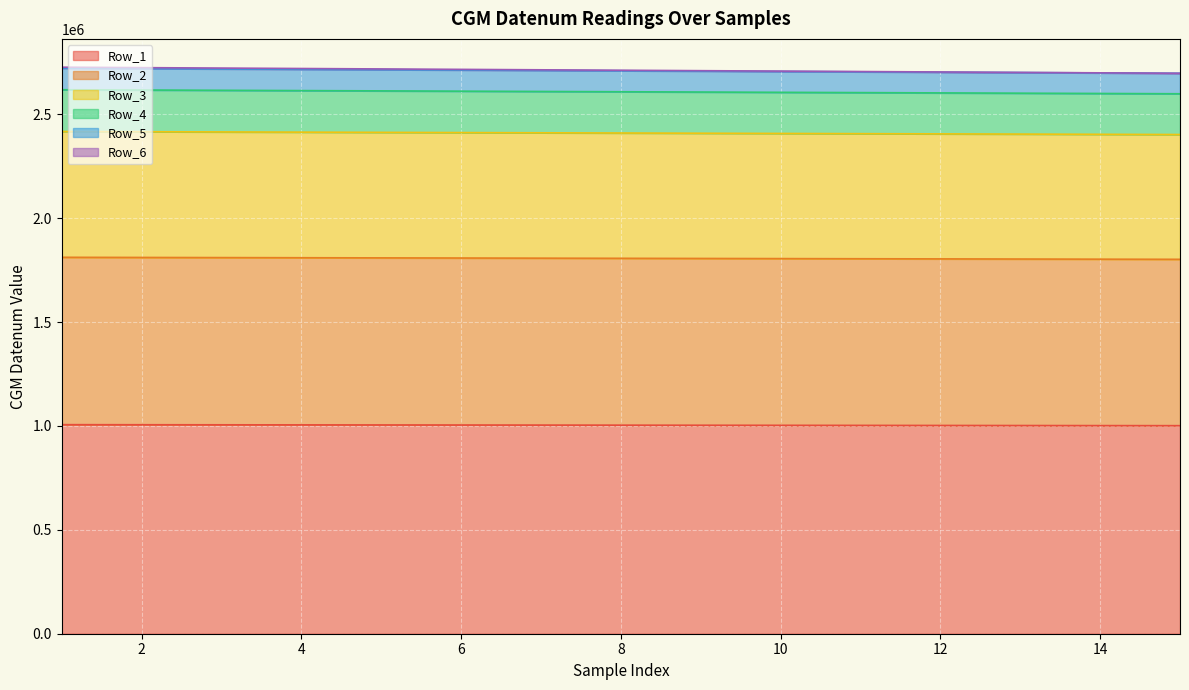

What is the value of the Row_3 point at the 13th from the left?

2404827.5